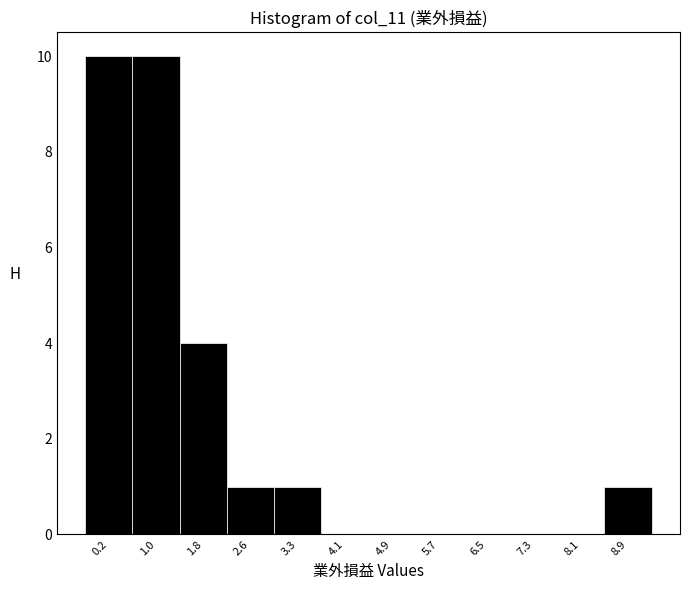

Reading left to right, transcribe this chart: for each bar, give the range it covers on the x-axis and its height. Neither the bar edges nor the heights are printed on the chart, so give them approximately, as read against the axes.

-0.2 to 0.6: 10
0.6 to 1.4: 10
1.4 to 2.2: 4
2.2 to 3.0: 1
3.0 to 3.7: 1
3.7 to 4.5: 0
4.5 to 5.3: 0
5.3 to 6.1: 0
6.1 to 6.9: 0
6.9 to 7.7: 0
7.7 to 8.5: 0
8.5 to 9.3: 1